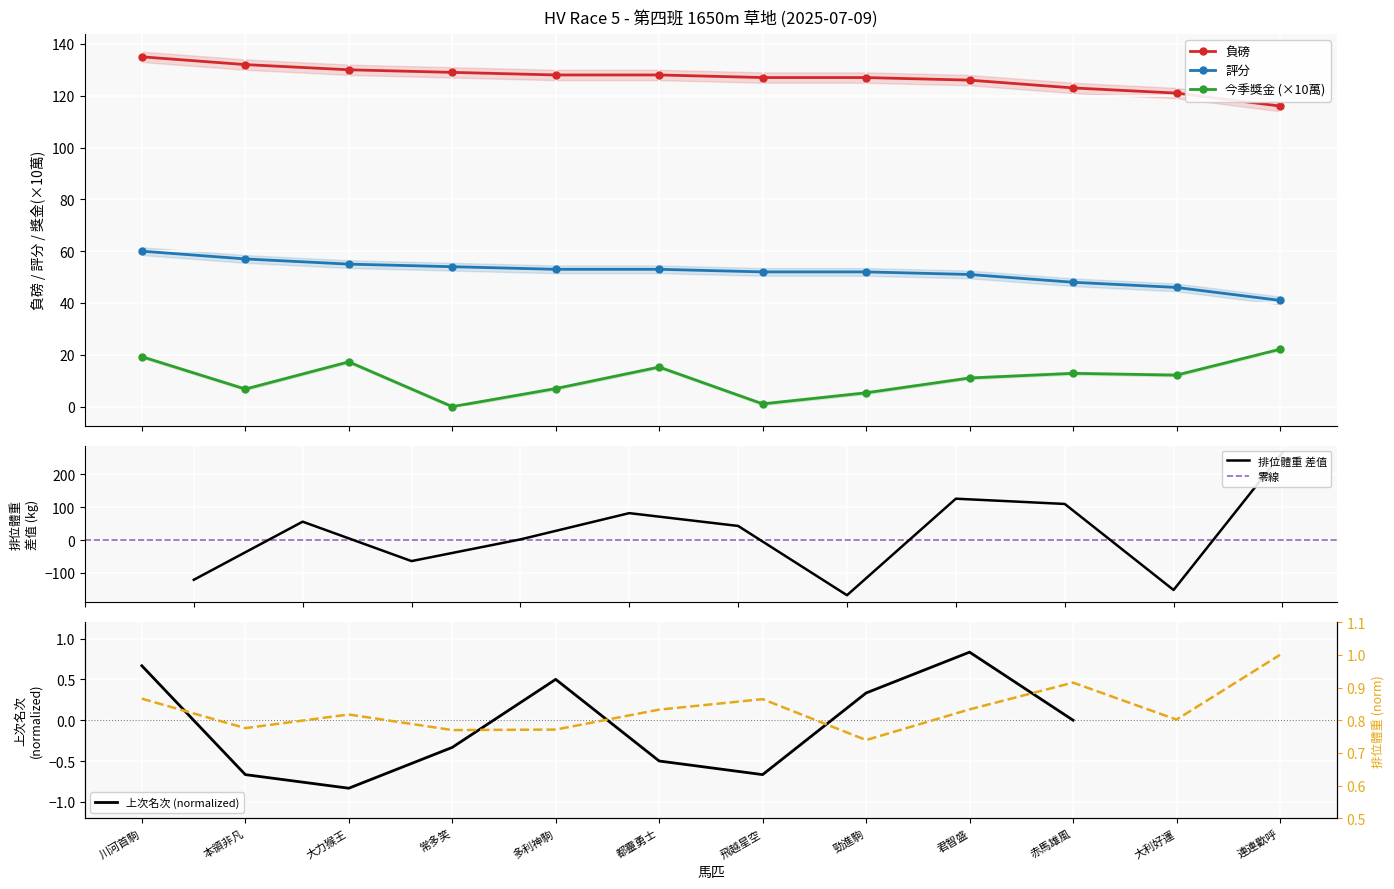

Reading left to right, extract all data points from this chart.

負磅: 川河首駒=135.0	本領非凡=132.0	大力猴王=130.0	常多笑=129.0	多利神駒=128.0	都靈勇士=128.0	飛越星空=127.0	勁進駒=127.0	君智盛=126.0	赤馬雄風=123.0	大利好運=121.0	連連歡呼=116.0
排位體重: 川河首駒=0.9	本領非凡=0.8	大力猴王=0.8	常多笑=0.8	多利神駒=0.8	都靈勇士=0.8	飛越星空=0.9	勁進駒=0.7	君智盛=0.8	赤馬雄風=0.9	大利好運=0.8	連連歡呼=1.0
今季獎金: 川河首駒=19.3	本領非凡=6.8	大力猴王=17.3	常多笑=0.0	多利神駒=7.0	都靈勇士=15.3	飛越星空=1.1	勁進駒=5.3	君智盛=11.1	赤馬雄風=12.8	大利好運=12.2	連連歡呼=22.1
評分: 川河首駒=60.0	本領非凡=57.0	大力猴王=55.0	常多笑=54.0	多利神駒=53.0	都靈勇士=53.0	飛越星空=52.0	勁進駒=52.0	君智盛=51.0	赤馬雄風=48.0	大利好運=46.0	連連歡呼=41.0